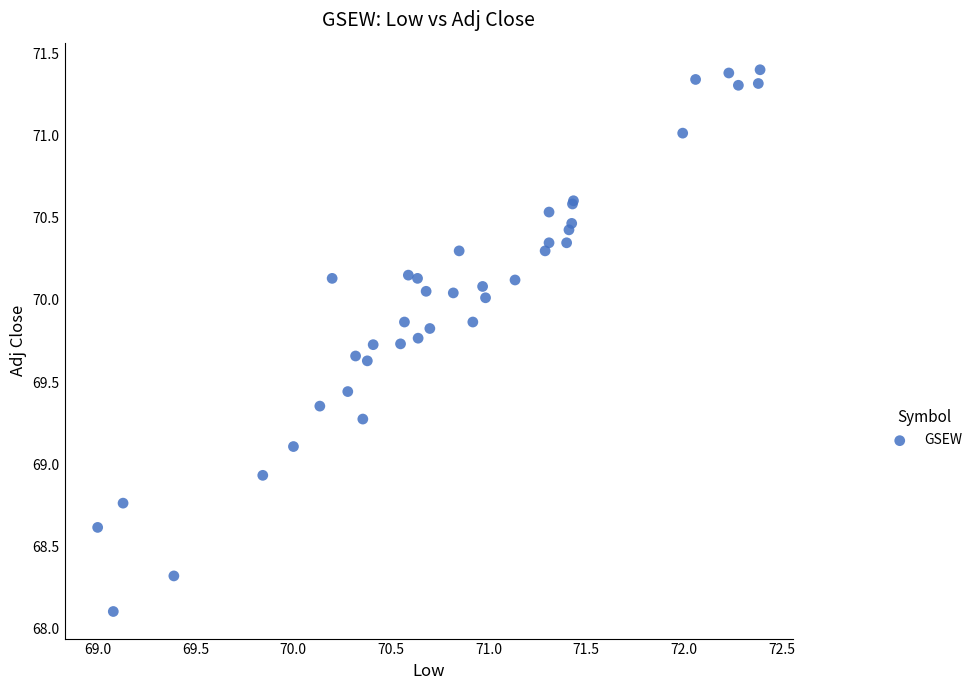

What Y value in the scatter plot is closest to 69?

68.9